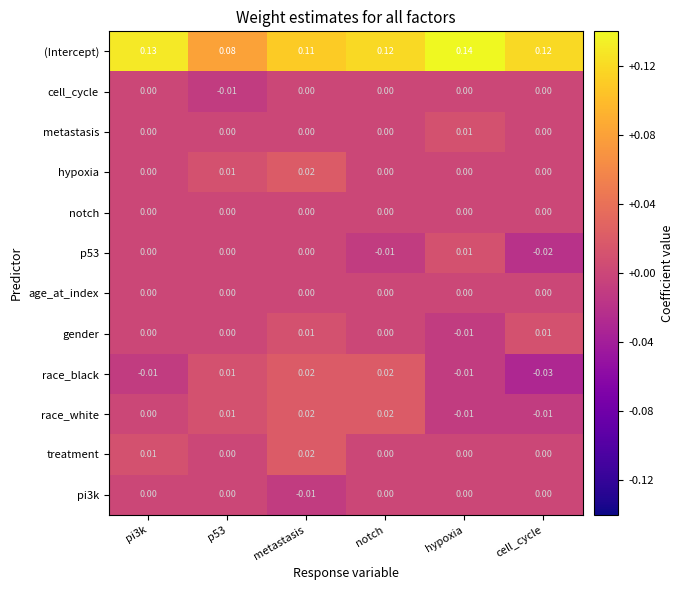

Which series has the largest range (max minus min)?

(Intercept)